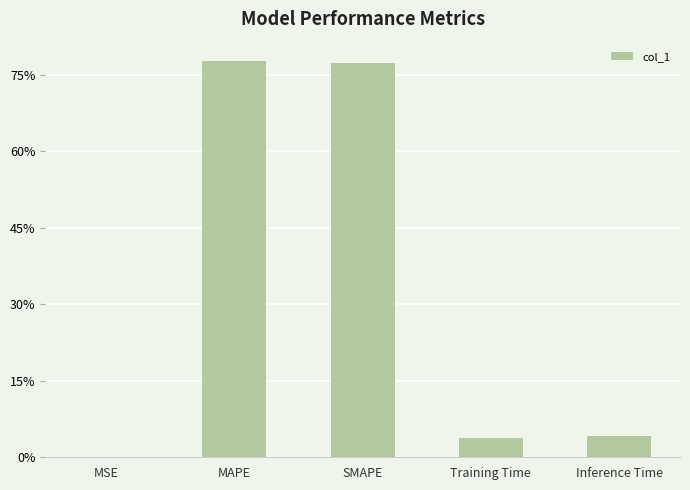

What is the difference between the maximum and minimum values?

0.8